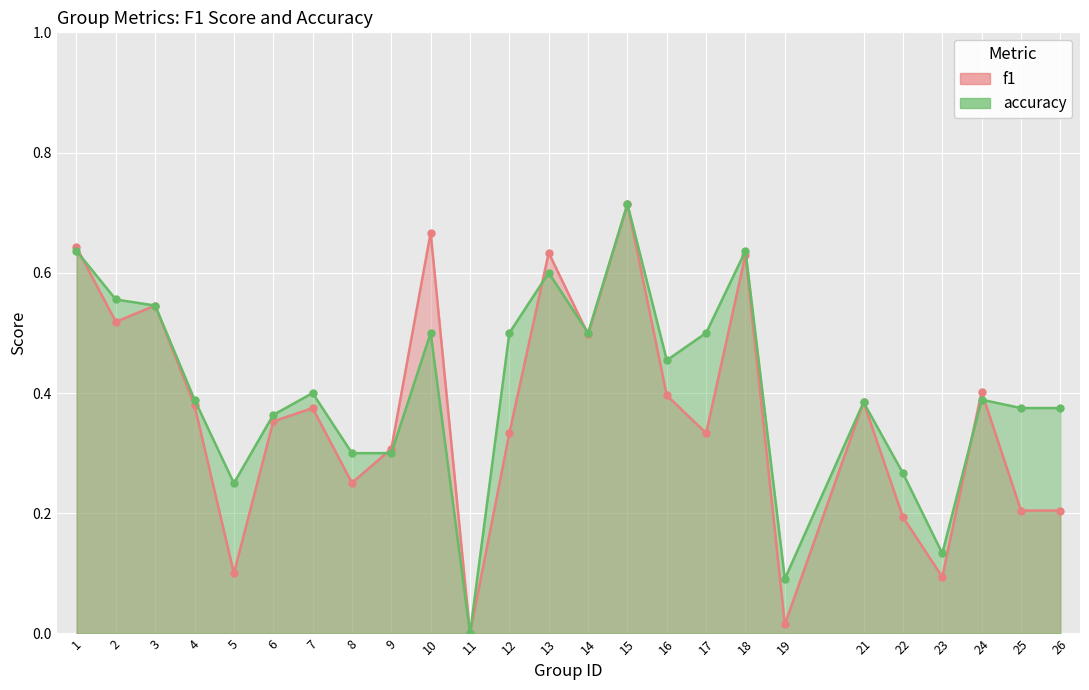

Between which two adjacent categories do f1 and accuracy first intersect?

1 and 2